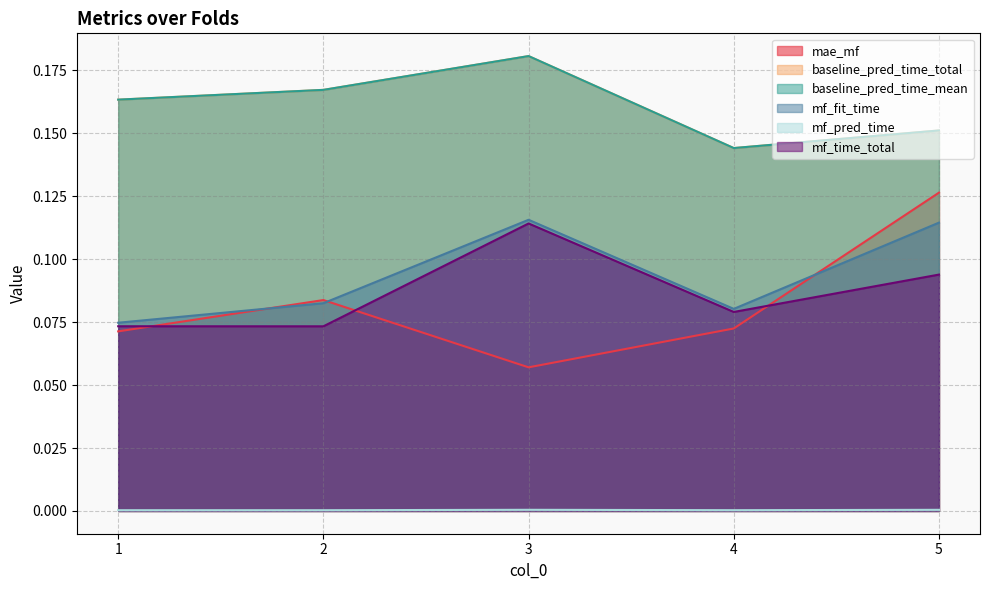

Rank the series by their maximum value, from highest to lowest.

baseline_pred_time_total, baseline_pred_time_mean, mae_mf, mf_fit_time, mf_time_total, mf_pred_time